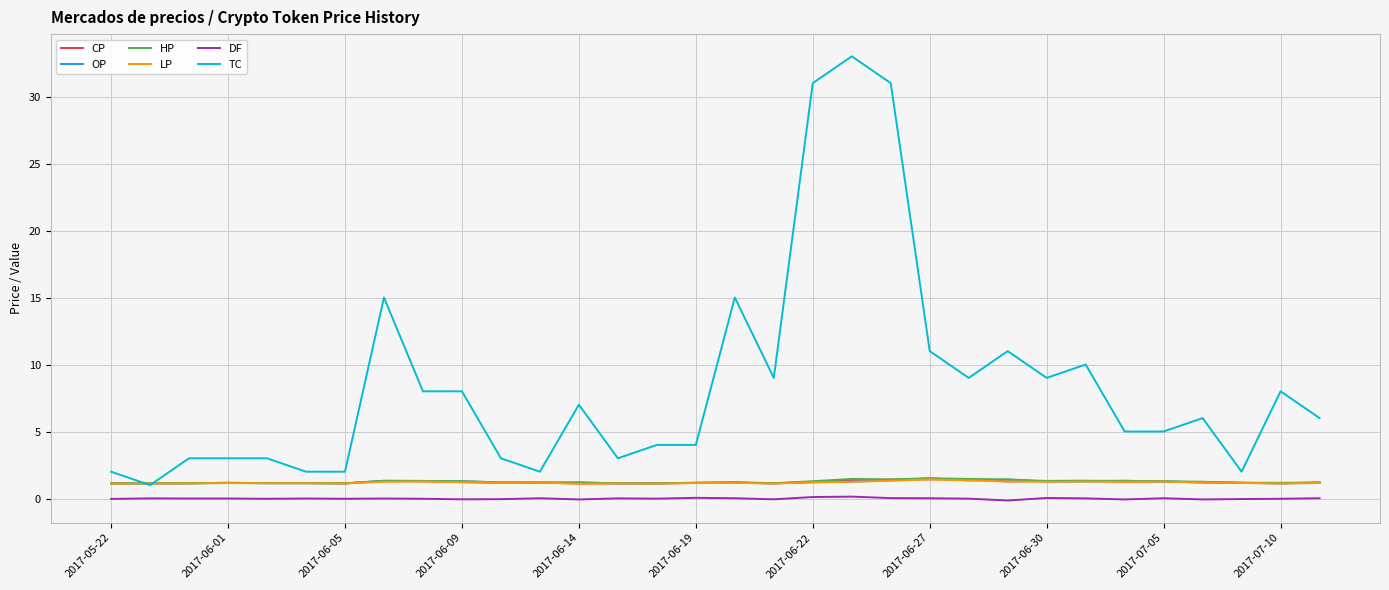

Which series has the largest total across all categories?

TC